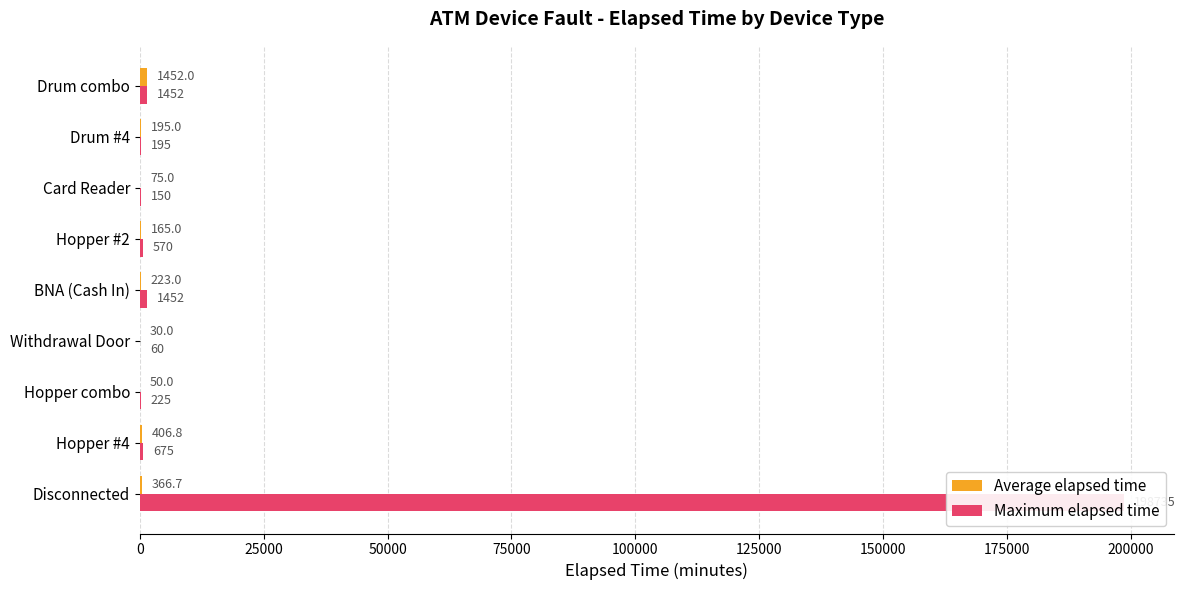

How many values in the Maximum elapsed time series exceed 570?

4